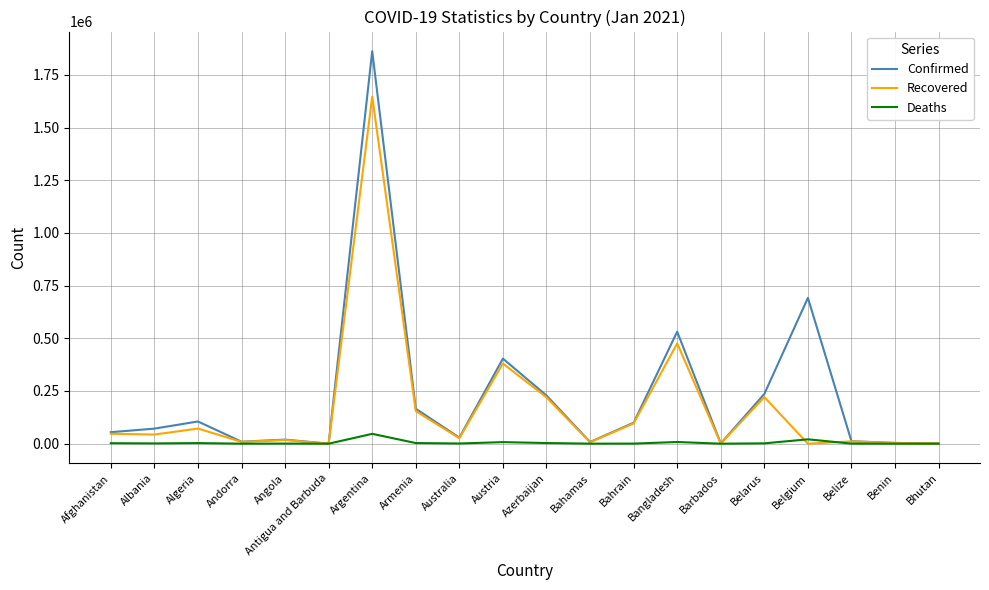

At which label is Recovered closest to 823334?

Bangladesh